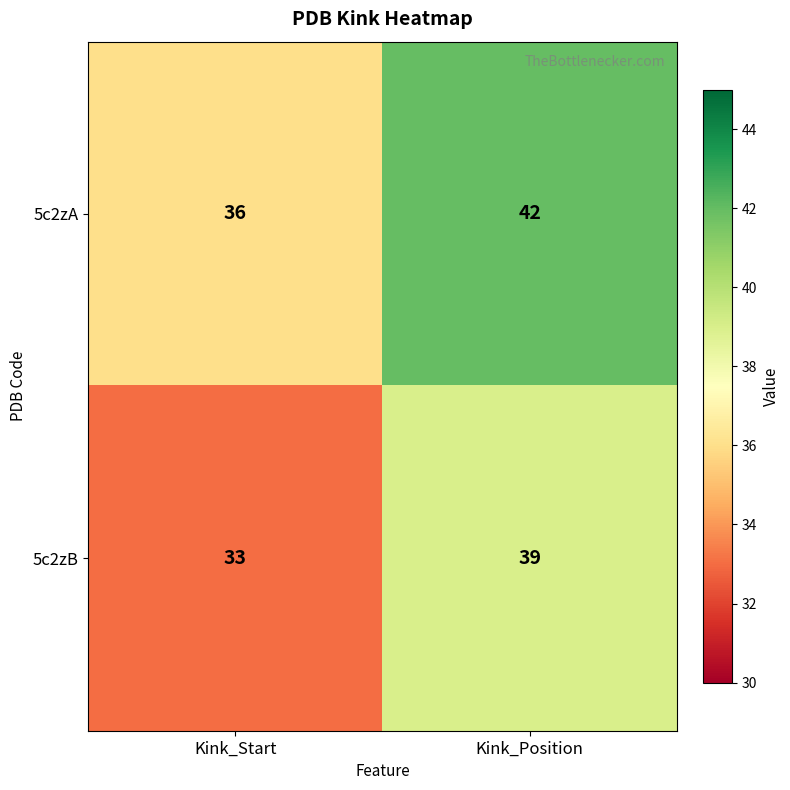

Reading left to right, extract all data points from this chart.

5c2zA: Kink_Start=36	Kink_Position=42
5c2zB: Kink_Start=33	Kink_Position=39